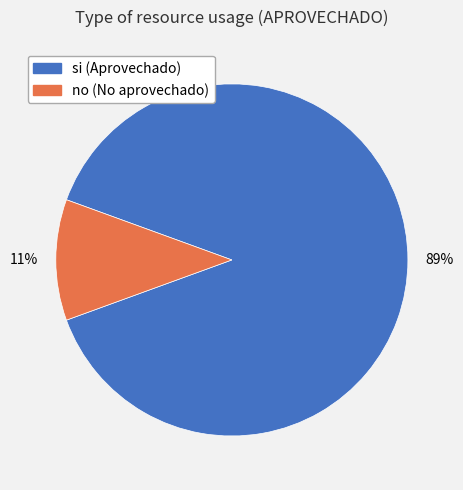

To the nearest percent, what is the average slice percentage?

50%